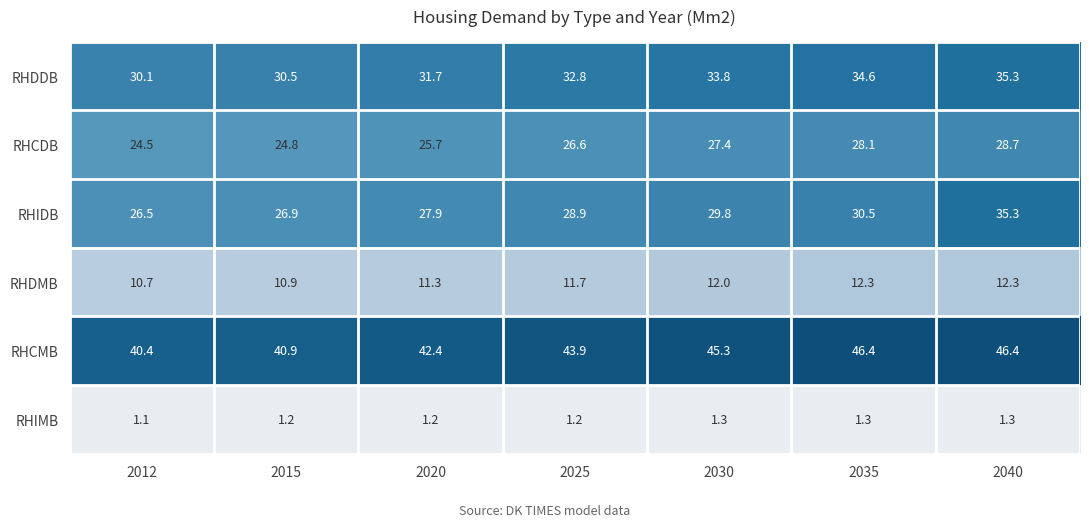

True or false: RHCDB has a value of 28.1 at 2035.

True